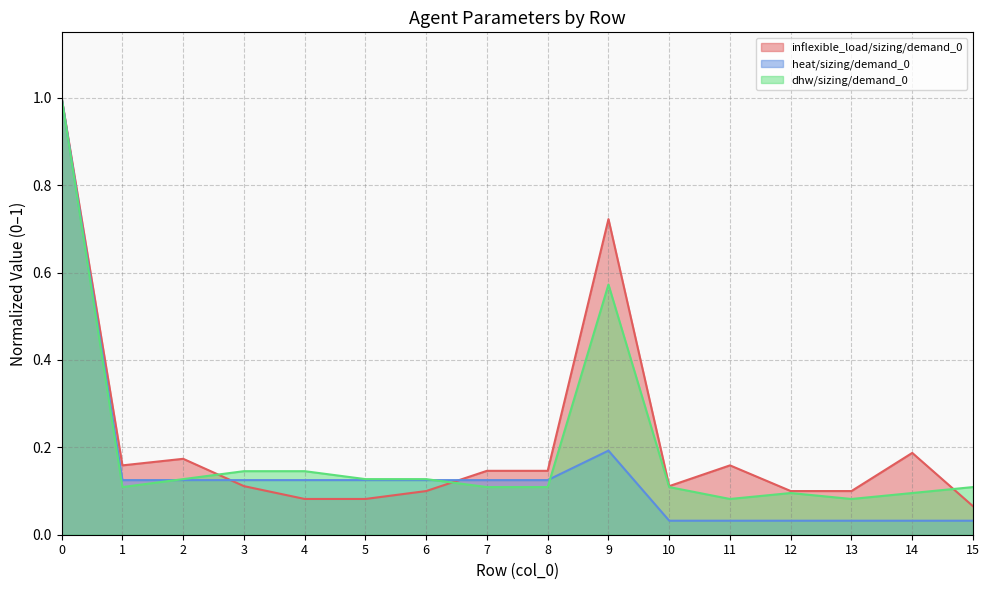

How many interior local peaks does the heat/sizing/demand_0 series have?

1